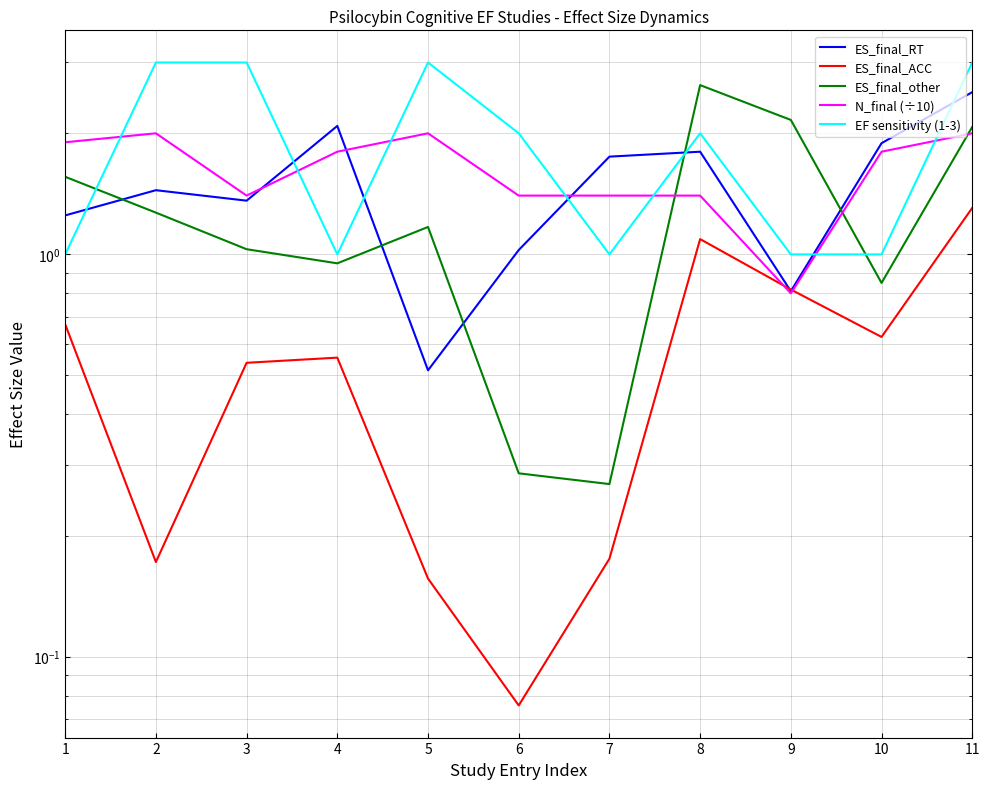

List the labels in order of ES_final_RT value, smallest first.

5, 9, 6, 1, 3, 2, 7, 8, 10, 4, 11